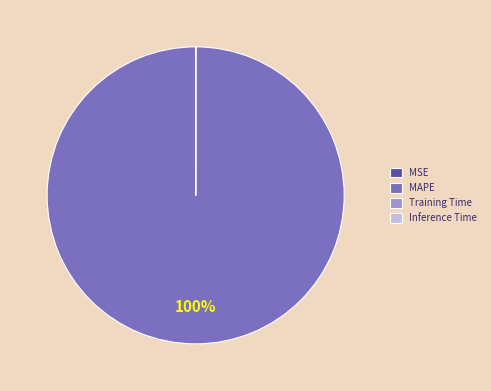

To the nearest percent, what is the average slice percentage?

25%